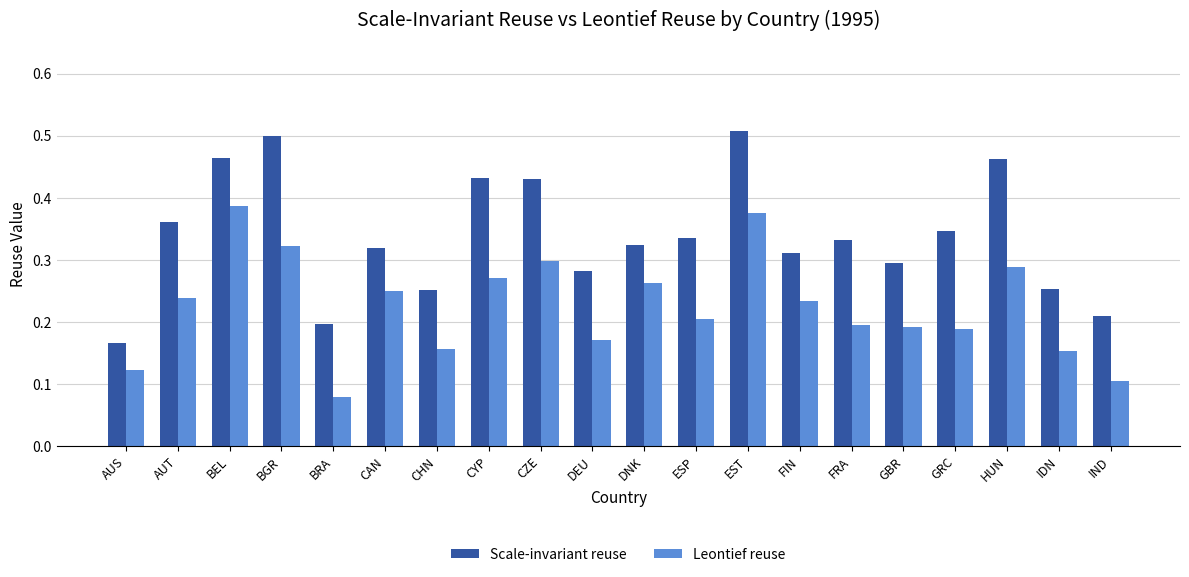

True or false: Scale-invariant reuse has a value of 0.3 at CAN.

True